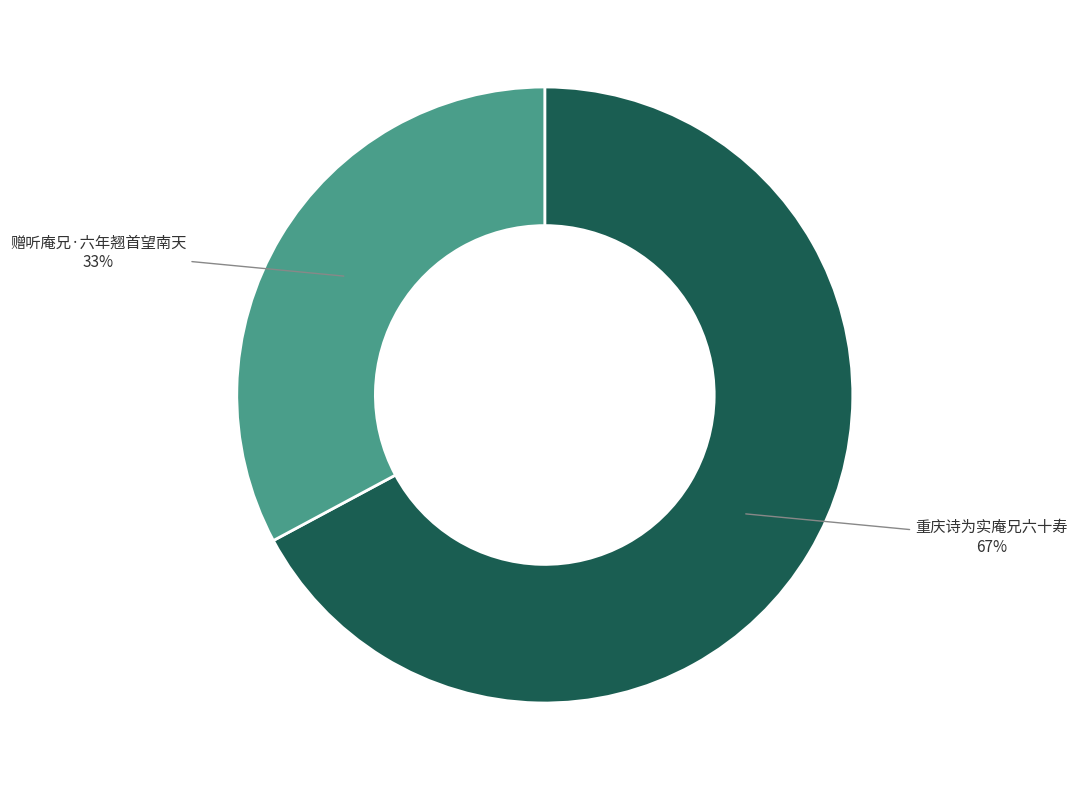

The 重庆诗为实庵兄六十寿 slice represents 67% of the pie. True or false?

True